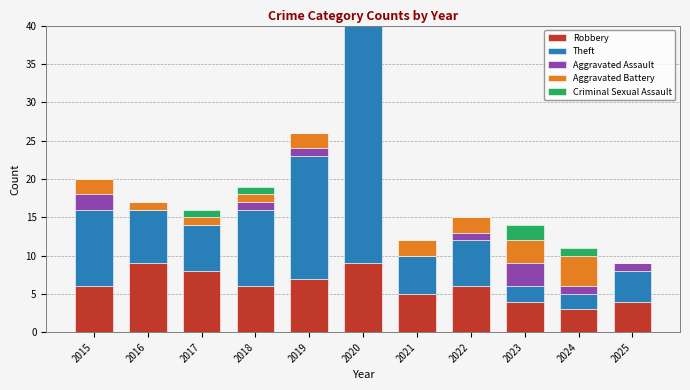

Between 2022 and 2025, which series saw the biggest shift?

Robbery